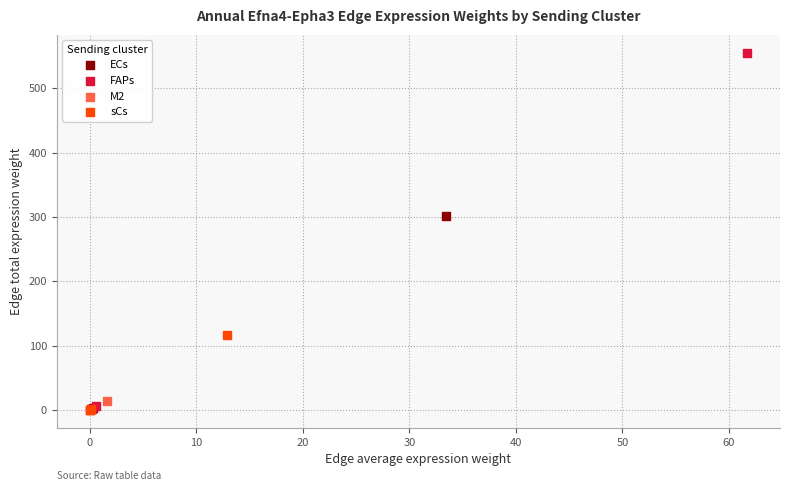

Which series has the widest spread of Y values?

FAPs